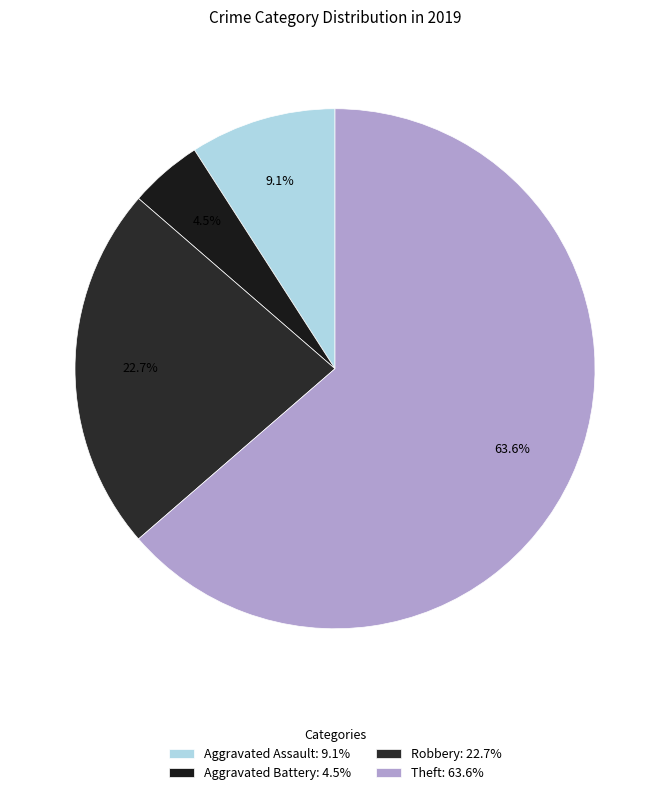

To the nearest percent, what is the difference between the largest and smallest slice percentages?

59%